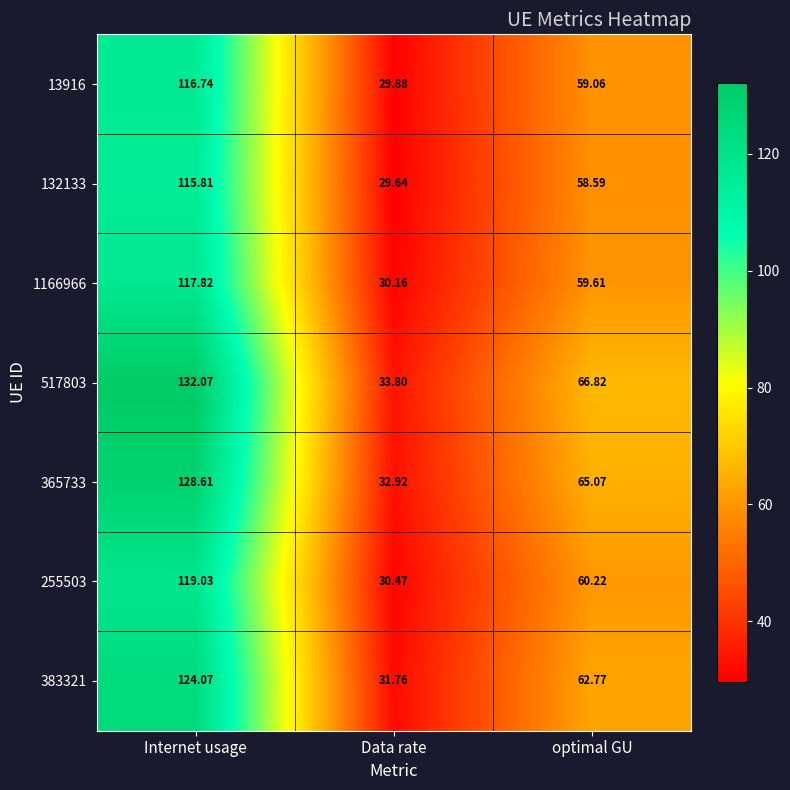

Where is 132133 nearest to the value 72?

optimal GU